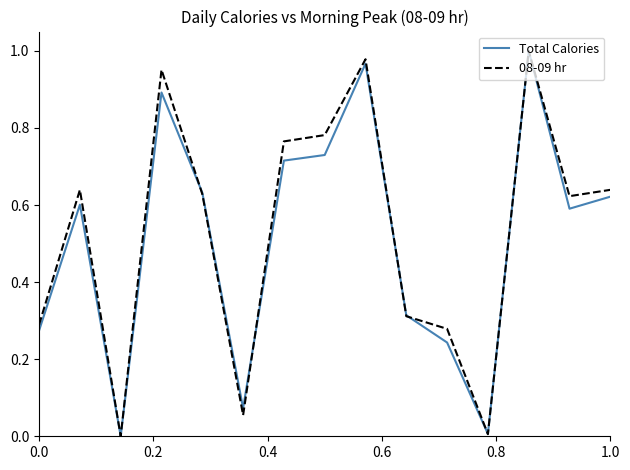

List the series in order of their overall mean, lowest first.

Total Calories, 08-09 hr